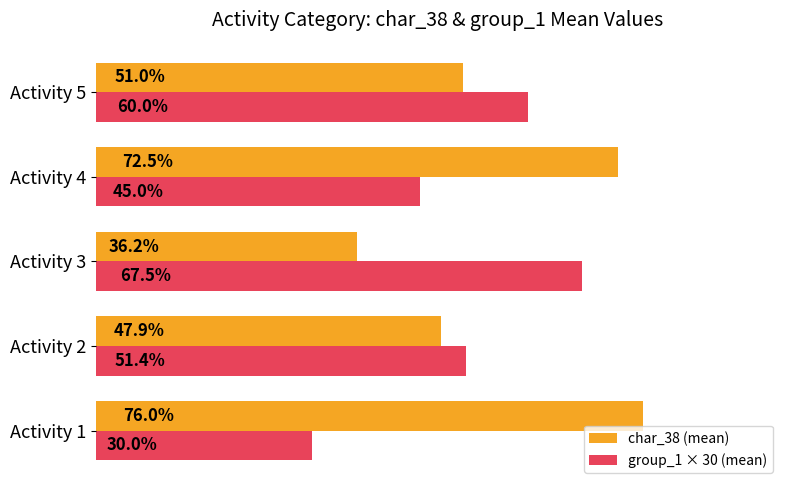

Which category has the lowest value in the char_38 (mean) series?

Activity 3